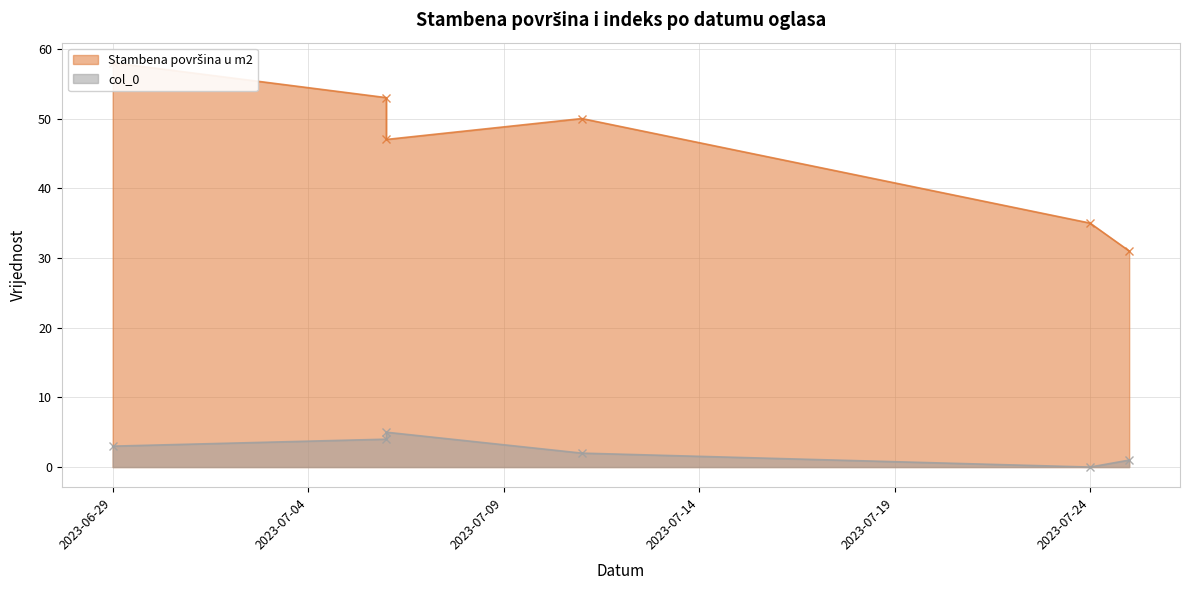

Which series has the largest total across all categories?

Stambena površina u m2